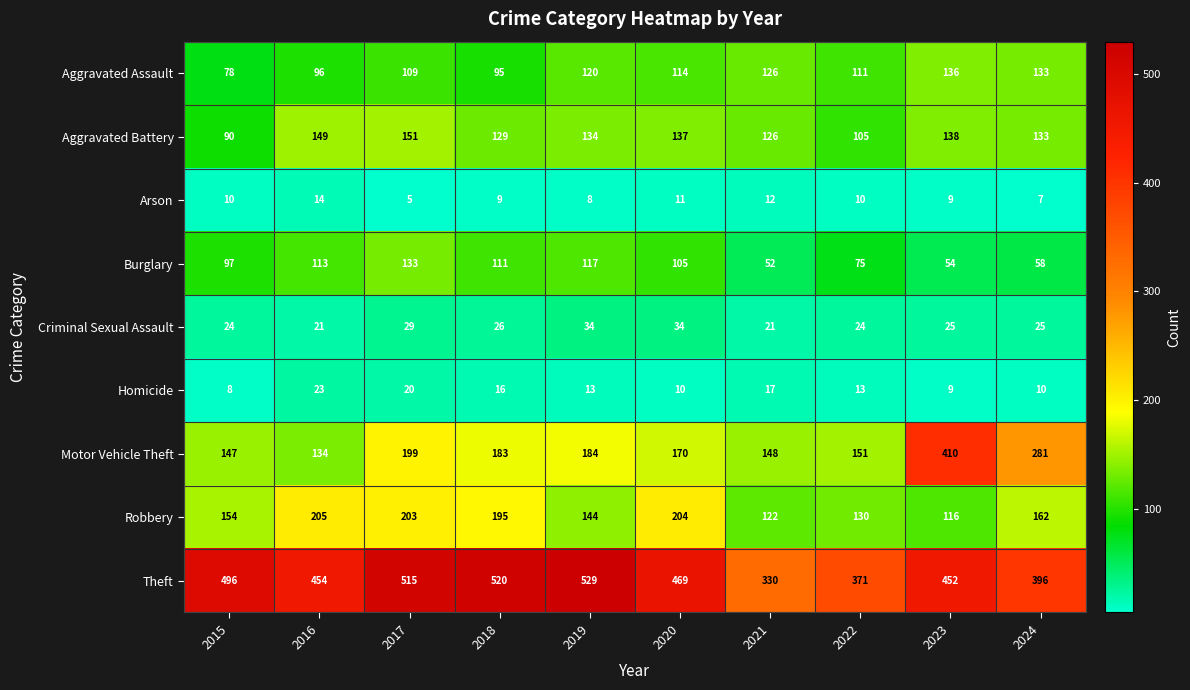

What is the sum of the Motor Vehicle Theft values at 2019 and 2018?

367